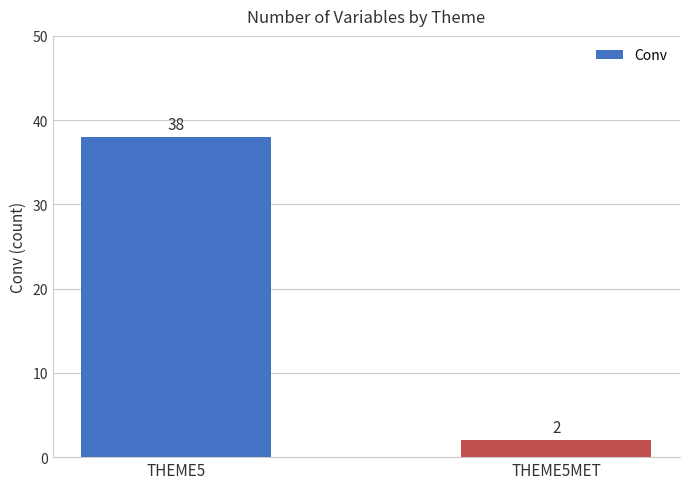

What position from the right is THEME5?

2